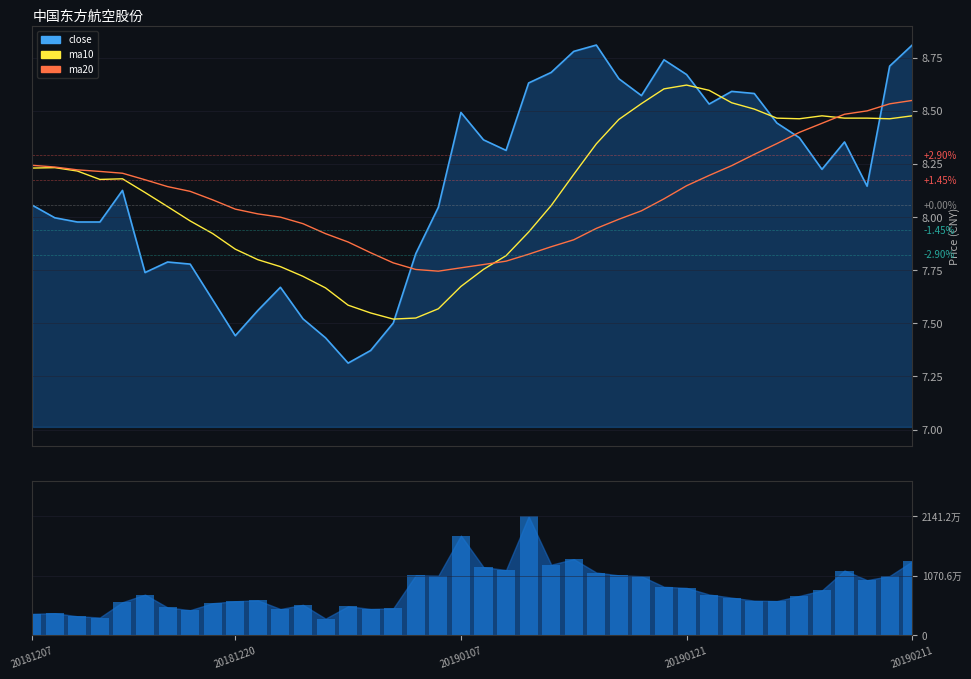

True or false: ma20 has a value of 5.2 at 24.

False